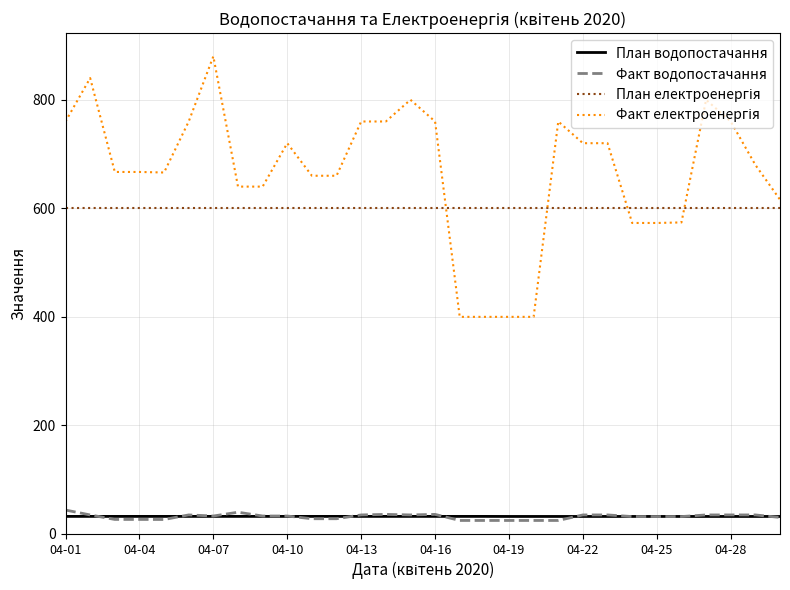

How many lines are shown in the chart?

4